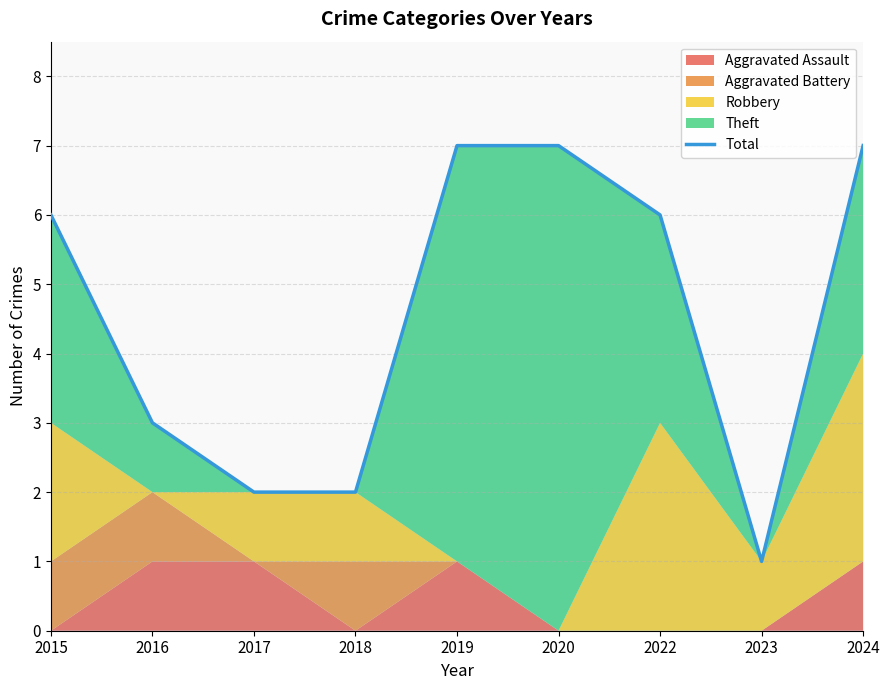

What is the change in value from 2017 to 2023?

-1